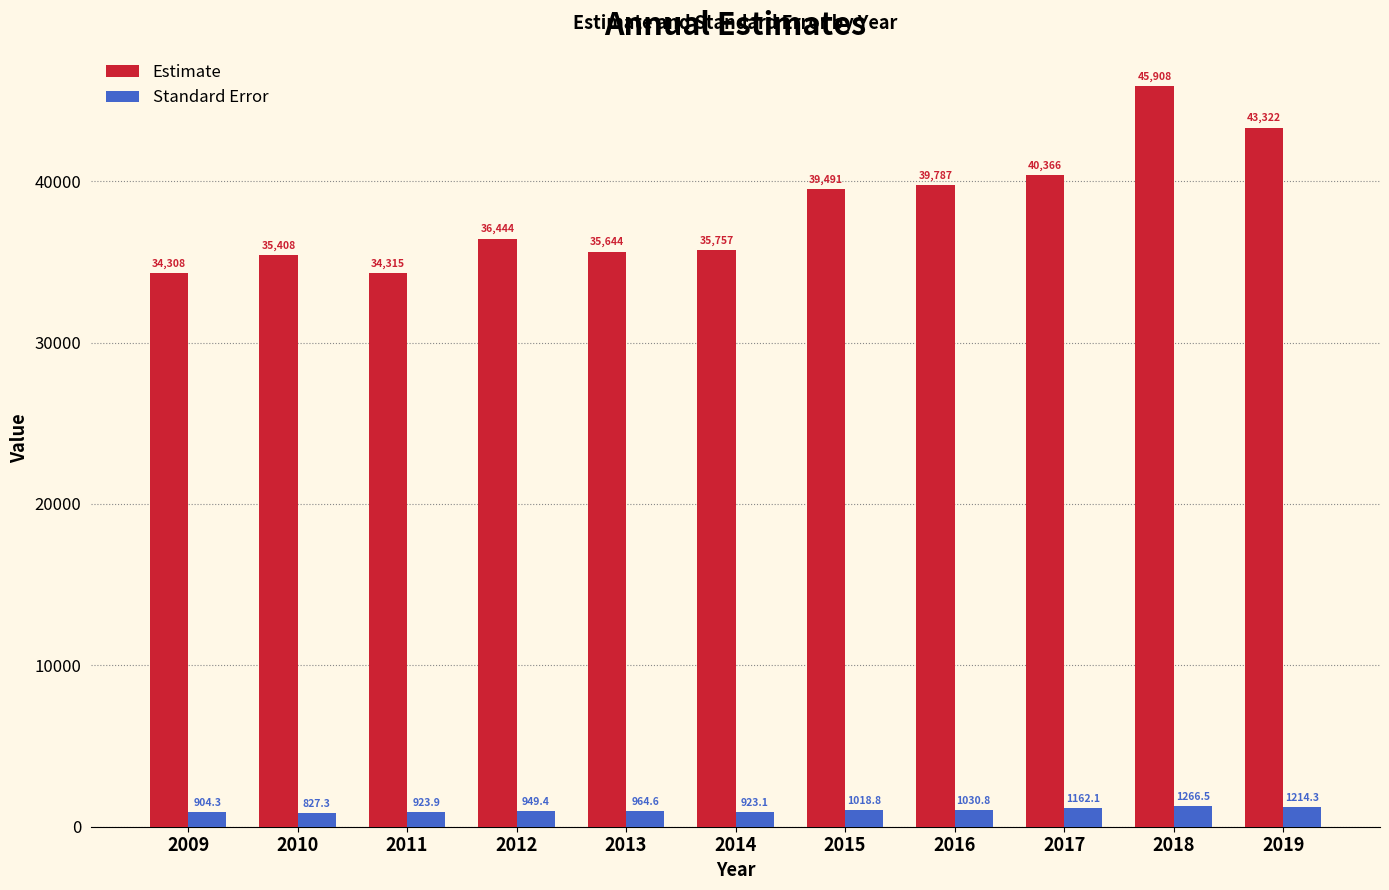

What is the value of the Estimate bar at the 10th from the left?

45908.0